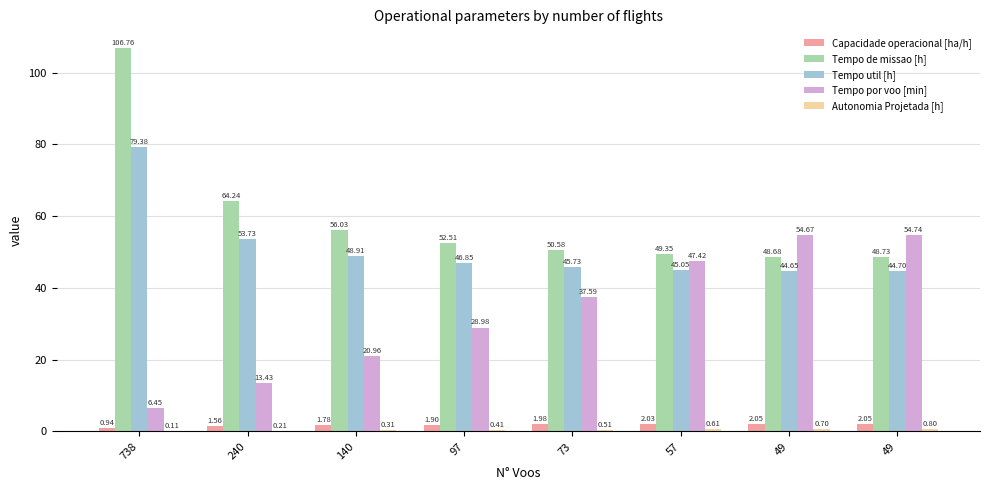

Which label corresponds to the largest value in the chart?

738